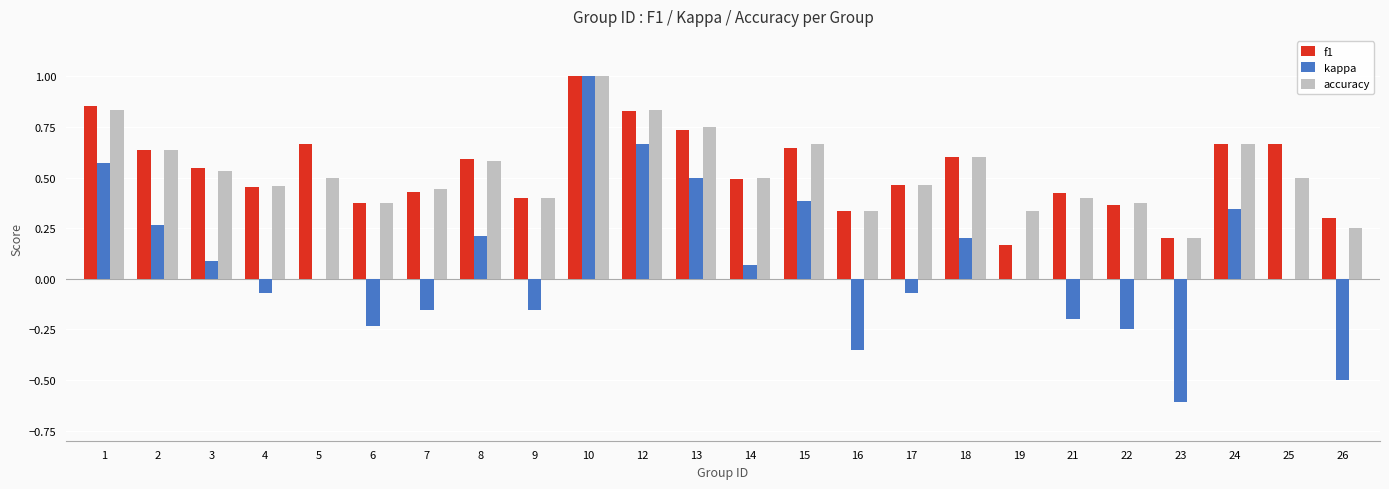

True or false: f1 has a value of 0.5 at 3.

True